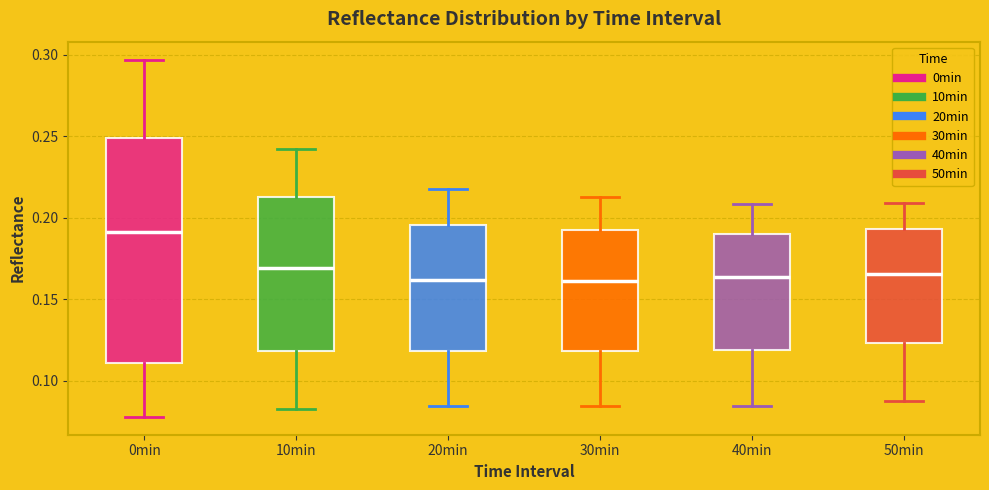

Where is the upper edge of the box for 20min on the y-axis? The values are not printed on the chart, so give them approximately, as read against the axis.

0.195